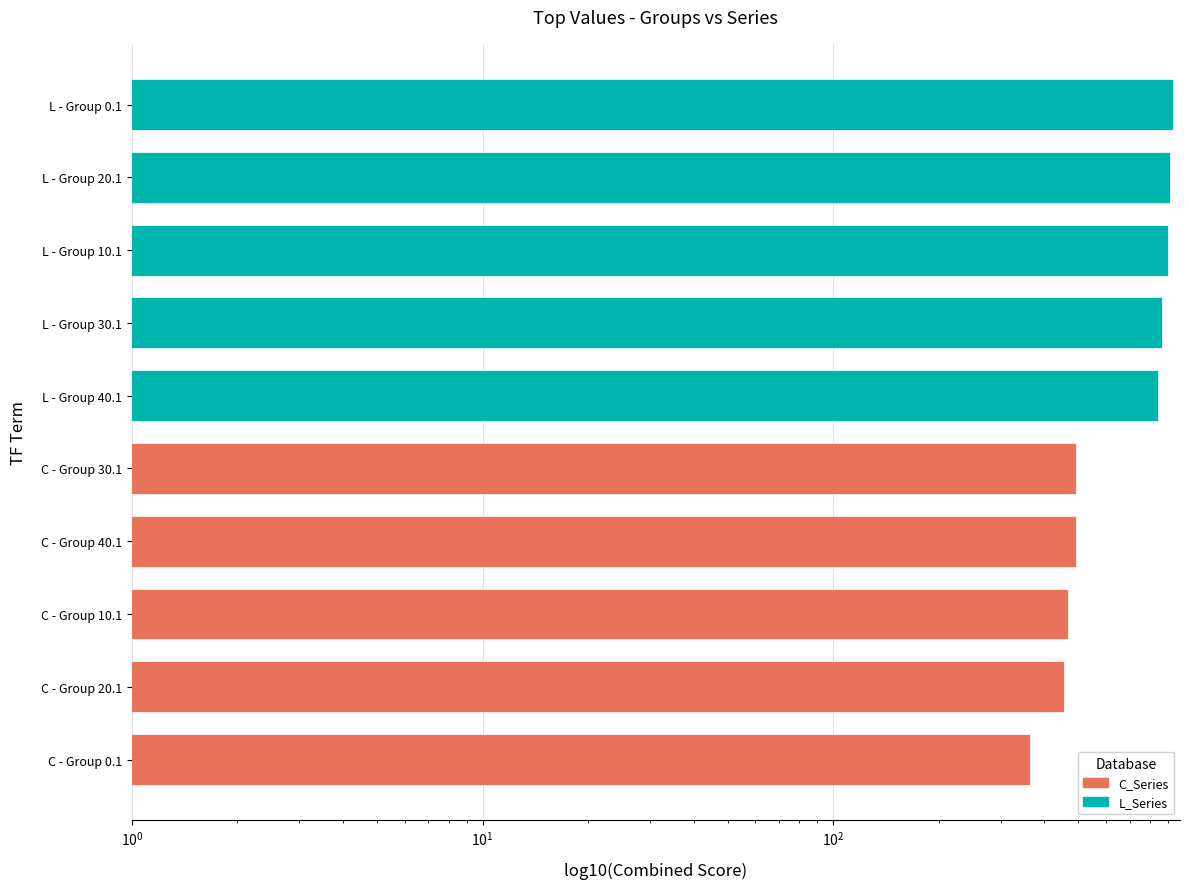

True or false: C_Series has a value of 490.8 at C - Group 40.1.

True